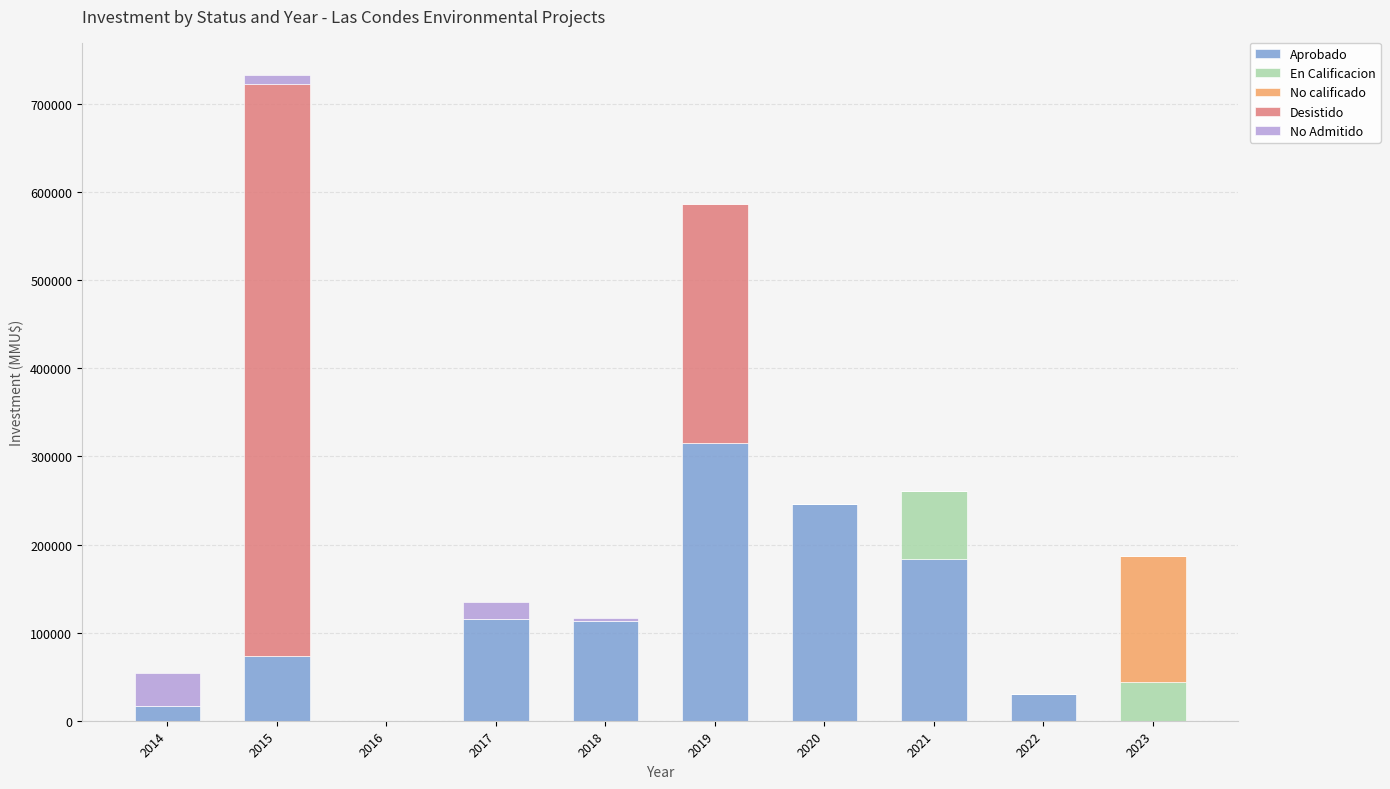

At which category is the sum across all series the highest?

2015